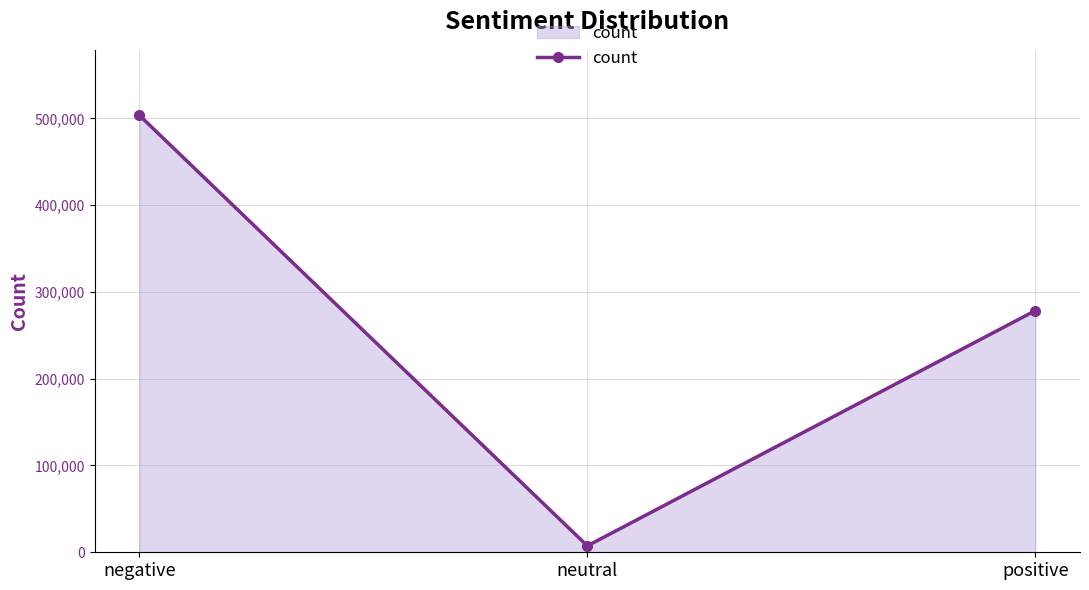

What is the change in value from neutral to positive?

+270948